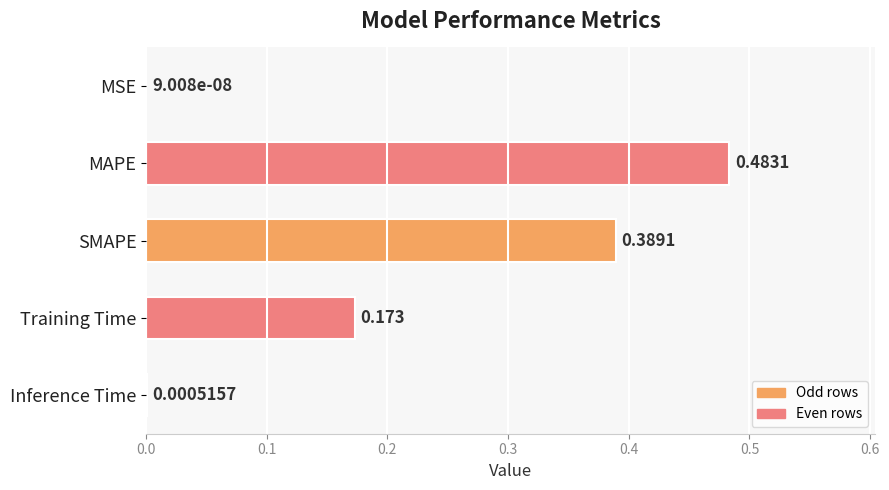

Which has a higher value, MAPE or Training Time?

MAPE